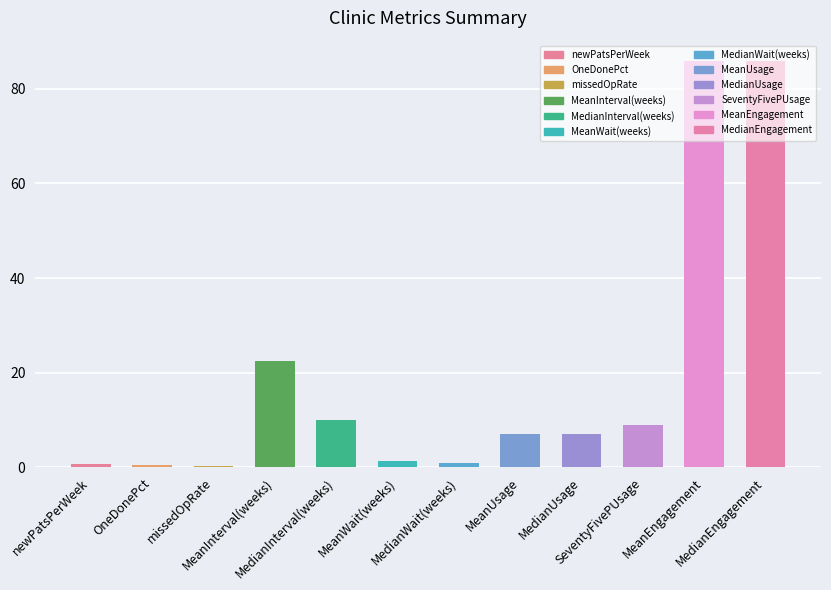

What is the maximum value shown in the chart?

85.9